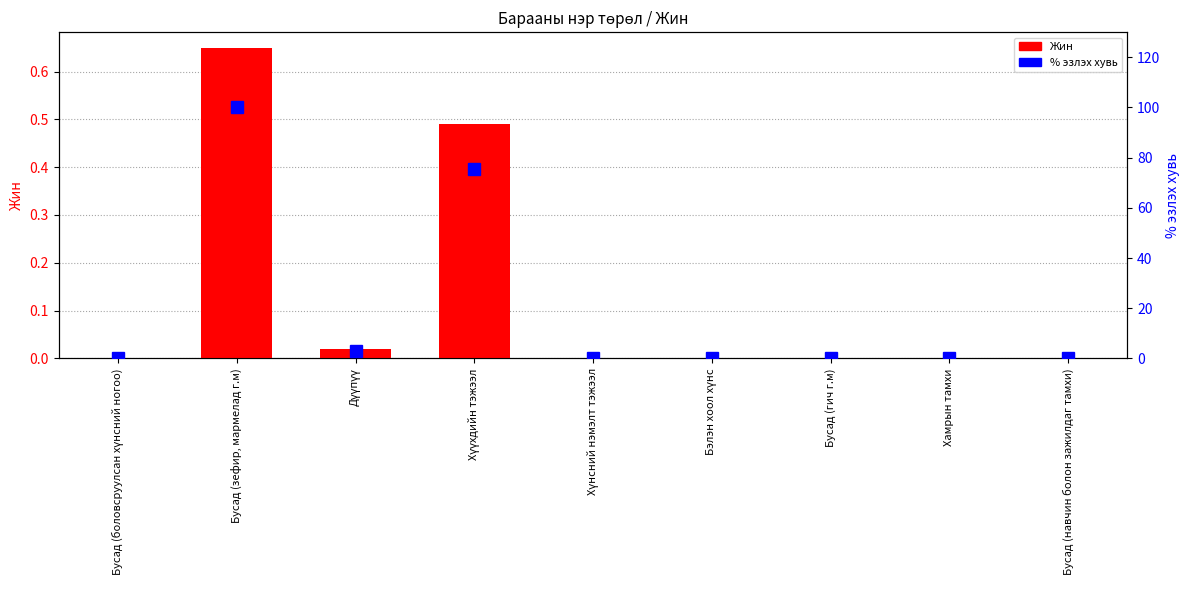

Reading left to right, extract all data points from this chart.

Жин: Бусад (боловсруулсан хүнсний ногоо)=0.0	Бусад (зефир, мармелад г.м)=0.7	Дүүпүү=0.0	Хүүхдийн тэжээл=0.5	Хүнсний нэмэлт тэжээл=0.0	Бэлэн хоол хүнс=0.0	Бусад (гич г.м)=0.0	Хамрын тамхи=0.0	Бусад (навчин болон зажилдаг тамхи)=0.0
% эзлэх хувь: Бусад (боловсруулсан хүнсний ногоо)=0.0	Бусад (зефир, мармелад г.м)=100.0	Дүүпүү=3.1	Хүүхдийн тэжээл=75.4	Хүнсний нэмэлт тэжээл=0.0	Бэлэн хоол хүнс=0.0	Бусад (гич г.м)=0.0	Хамрын тамхи=0.0	Бусад (навчин болон зажилдаг тамхи)=0.0